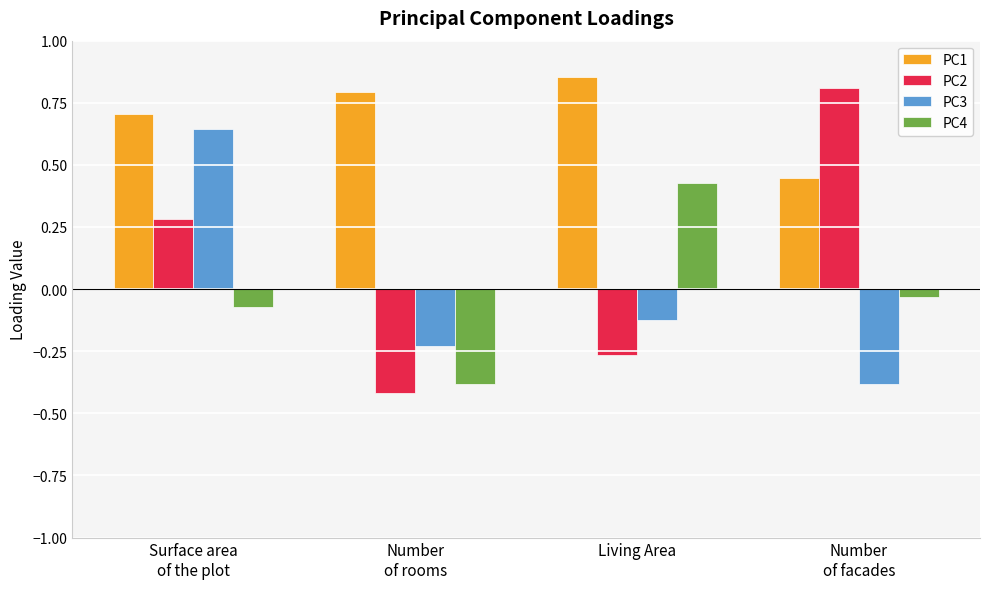

Is the value of PC3 at Number
of facades greater than the value of PC1 at Surface area
of the plot?

No